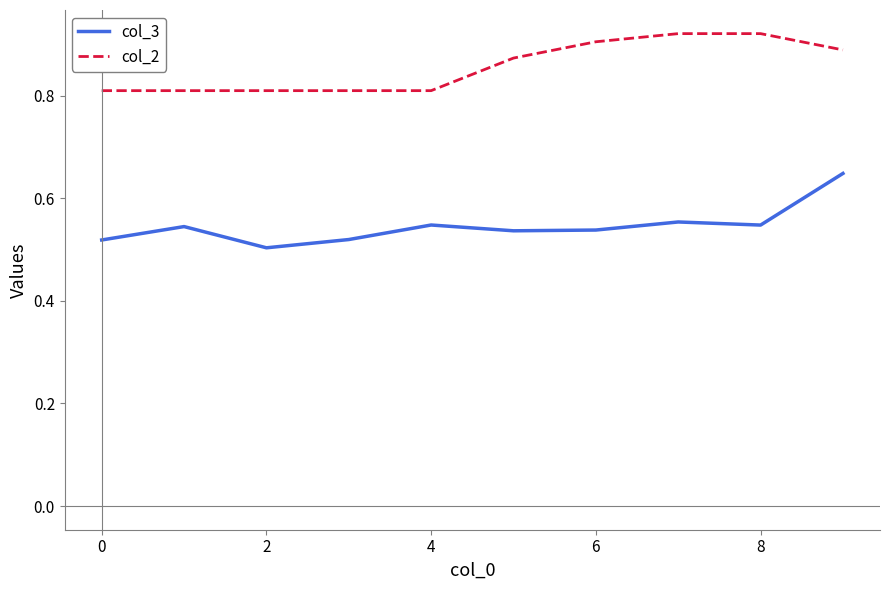

Rank the series by their average value, from lowest to highest.

col_3, col_2